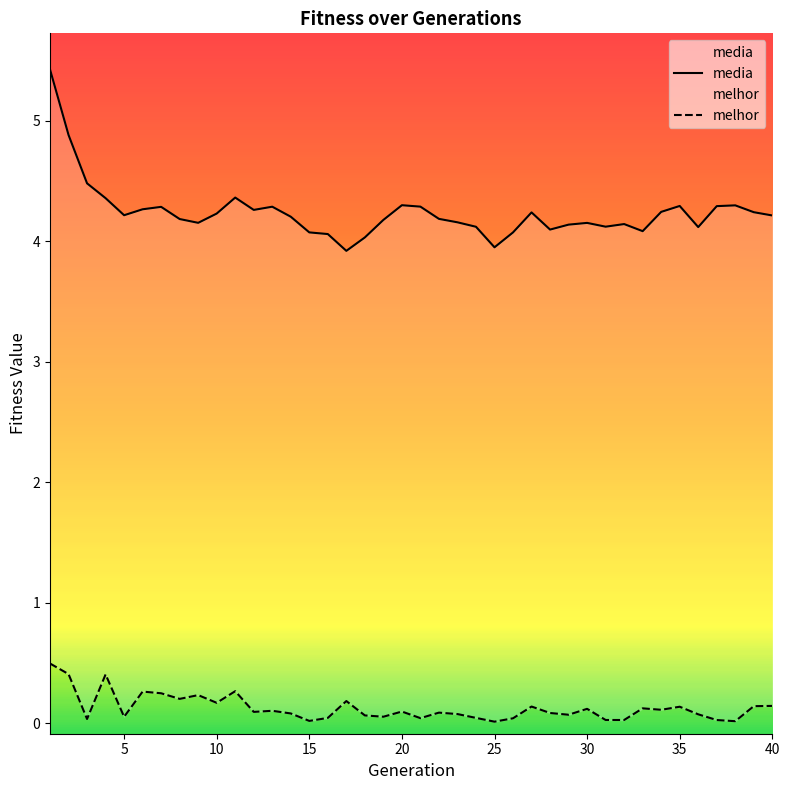

At how many categories does at least one series exceed 1?

40